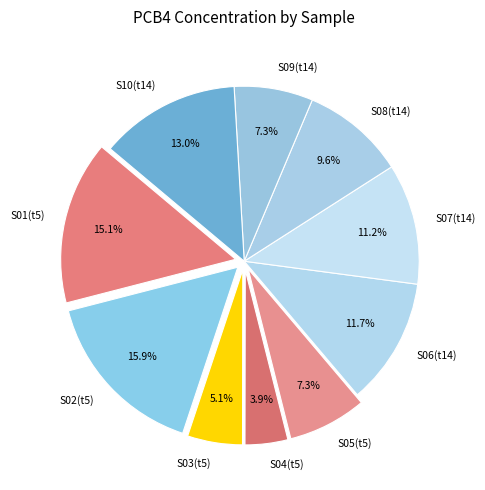

What is the ratio of the value at S10(t14) to the value at S01(t5)?

0.9